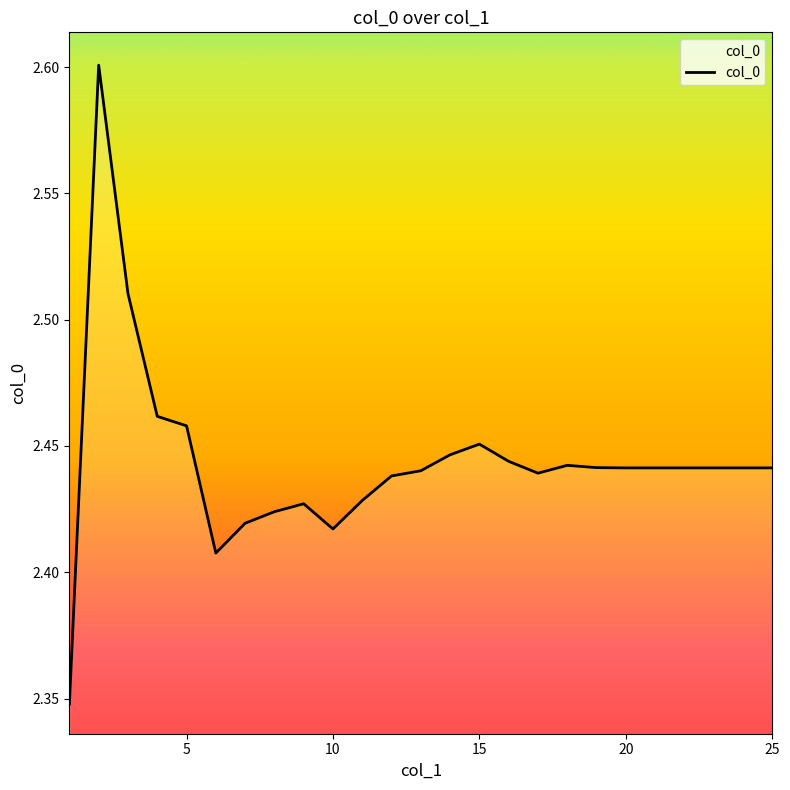

What is the maximum value shown in the chart?

2.6